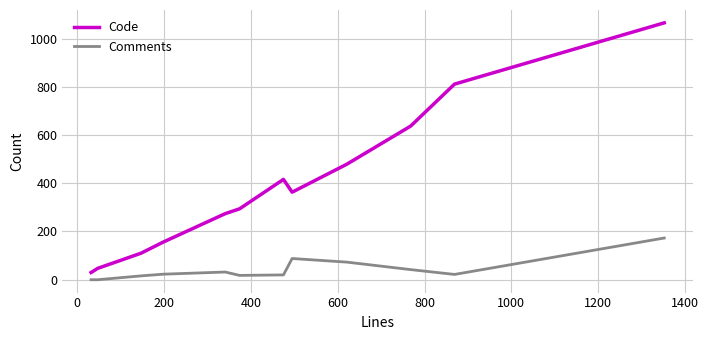

True or false: Comments has more than 0 interior local peaks.

True